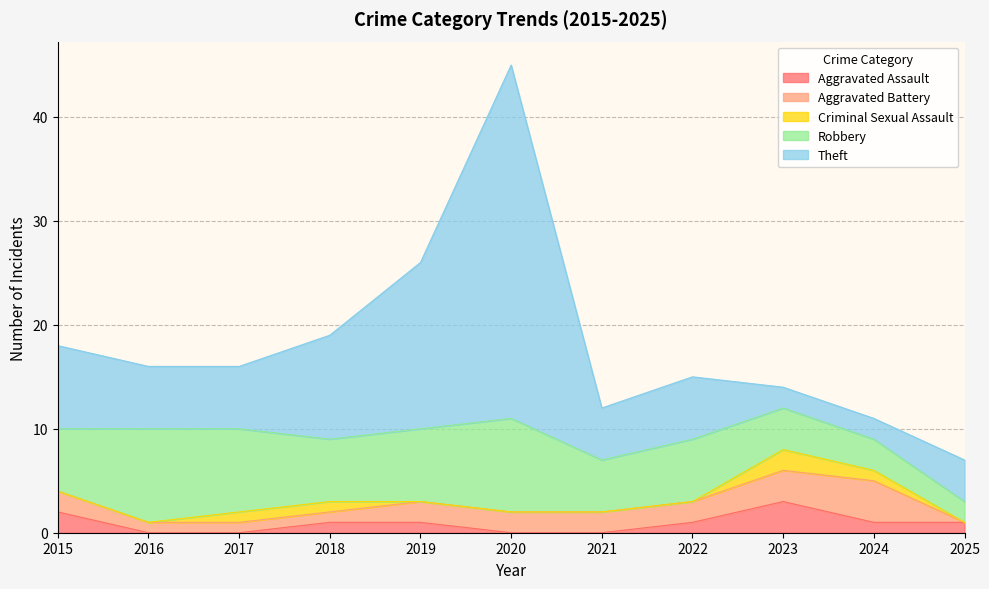

What is the maximum value shown in the chart?

34